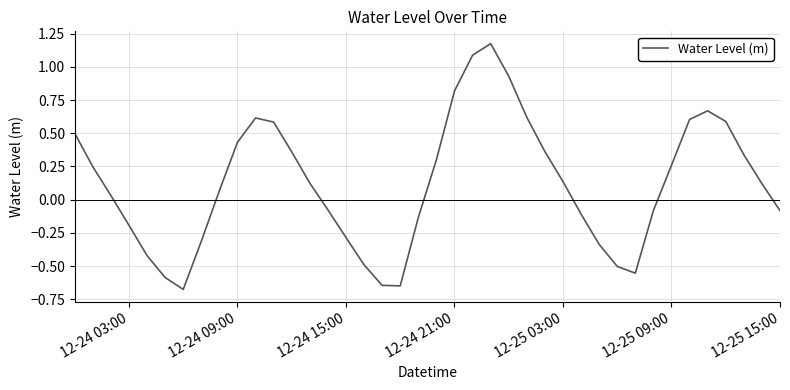

What is the difference between the maximum and minimum values?

1.9